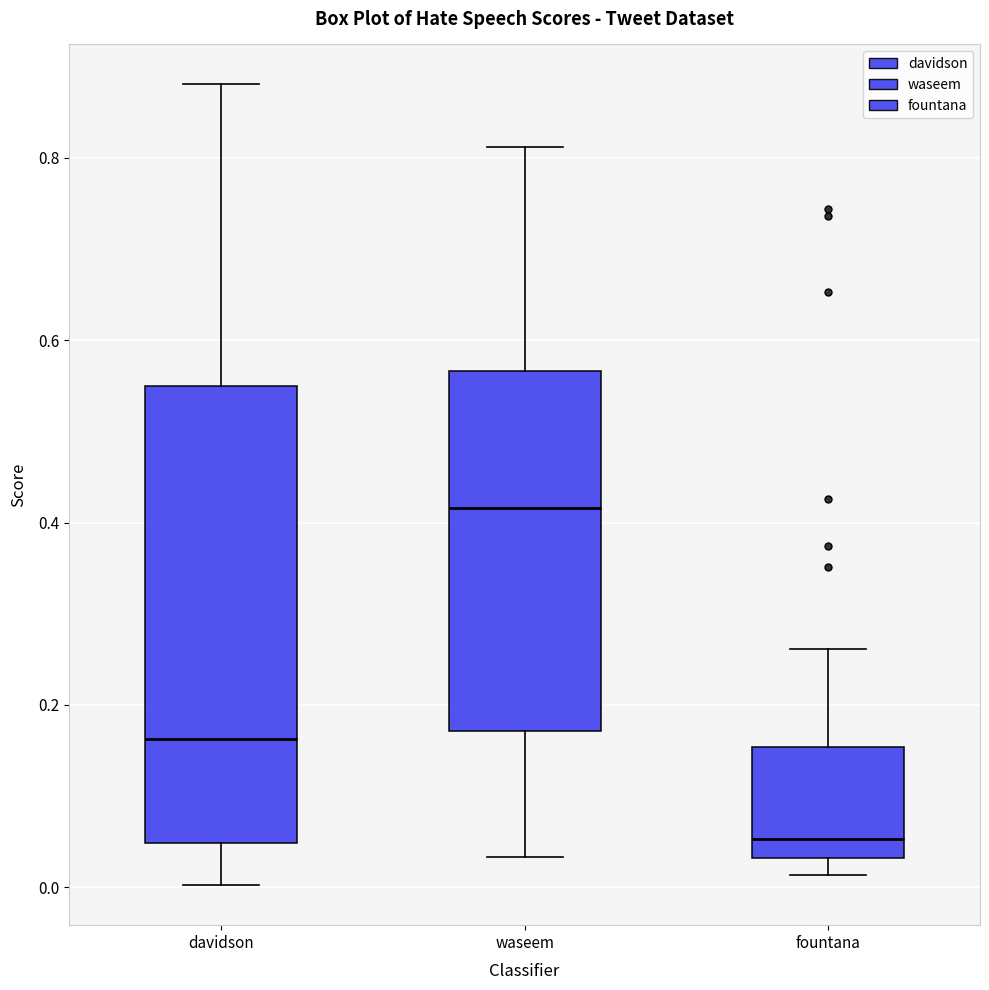

Reading left to right, read every box against the y-axis: the position of its median line, the range the box covers, and the ends of its whiskers. The values are not printed on the chart, so give them approximately, as read against the axis.

davidson: median 0.16, box 0.04 to 0.56, whiskers 0.00 to 0.88
waseem: median 0.42, box 0.18 to 0.56, whiskers 0.04 to 0.82
fountana: median 0.06, box 0.04 to 0.16, whiskers 0.02 to 0.26